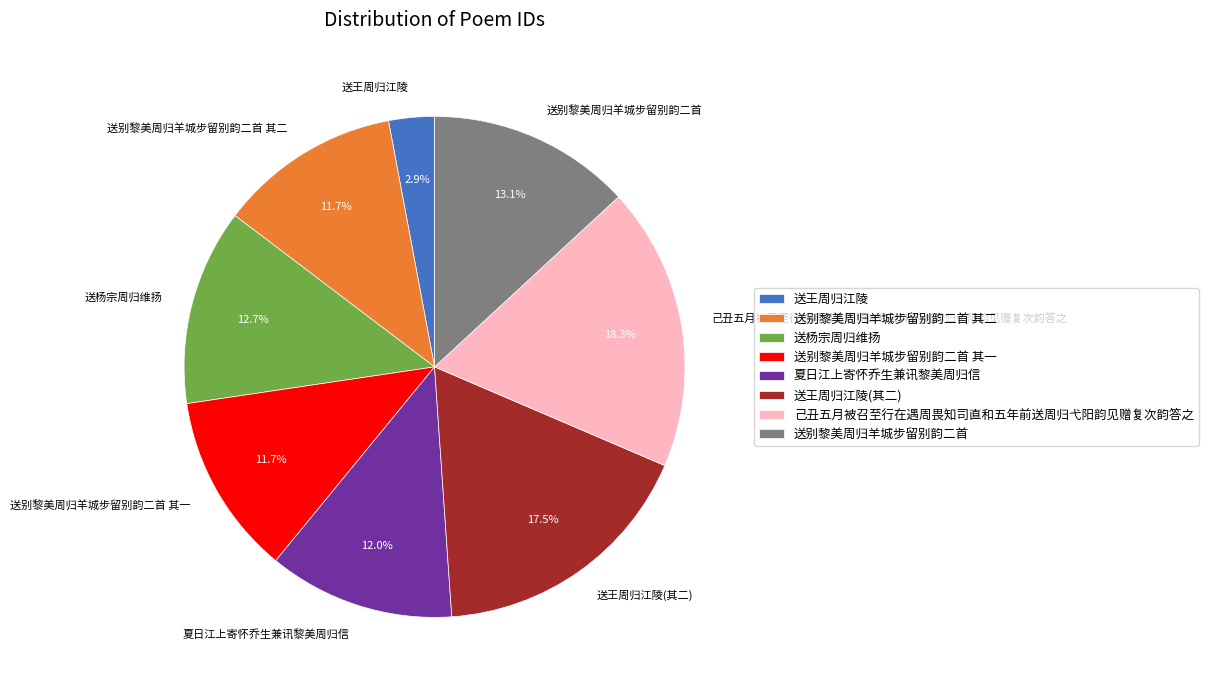

True or false: 送别黎美周归羊城步留别韵二首 其一 accounts for 1% of the total.

False